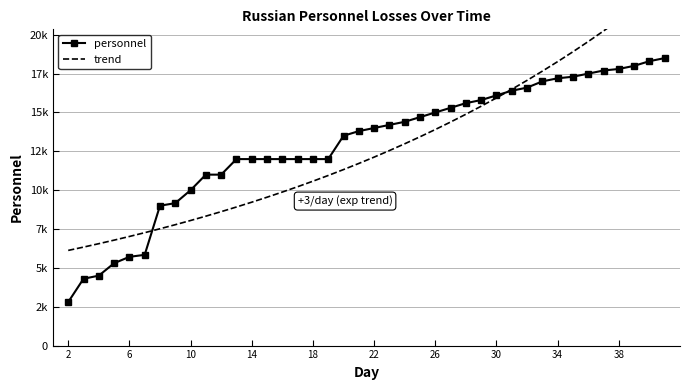

What is the difference between the maximum and minimum values in the personnel series?

15700.0